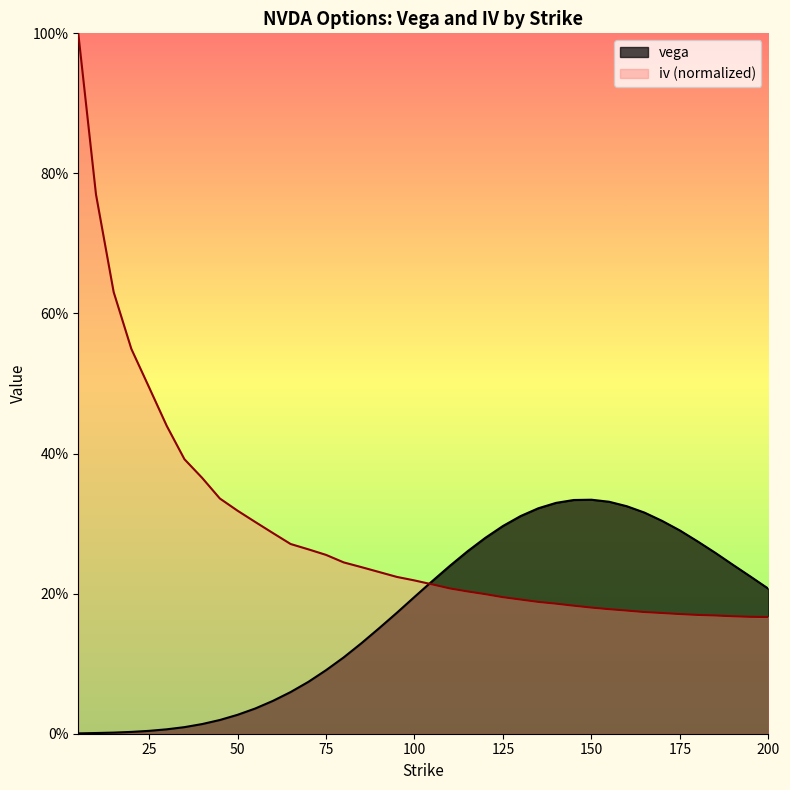

Reading left to right, what are all the values shown in this chart?

vega: 0.0	0.0	0.0	0.0	0.0	0.0	0.0	0.0	0.0	0.0	0.0	0.0	0.1	0.1	0.1	0.1	0.1	0.2	0.2	0.2	0.2	0.2	0.3	0.3	0.3	0.3	0.3	0.3	0.3	0.3	0.3	0.3	0.3	0.3	0.3	0.3	0.3	0.2	0.2	0.2
iv: 1.0	0.8	0.6	0.5	0.5	0.4	0.4	0.4	0.3	0.3	0.3	0.3	0.3	0.3	0.3	0.2	0.2	0.2	0.2	0.2	0.2	0.2	0.2	0.2	0.2	0.2	0.2	0.2	0.2	0.2	0.2	0.2	0.2	0.2	0.2	0.2	0.2	0.2	0.2	0.2